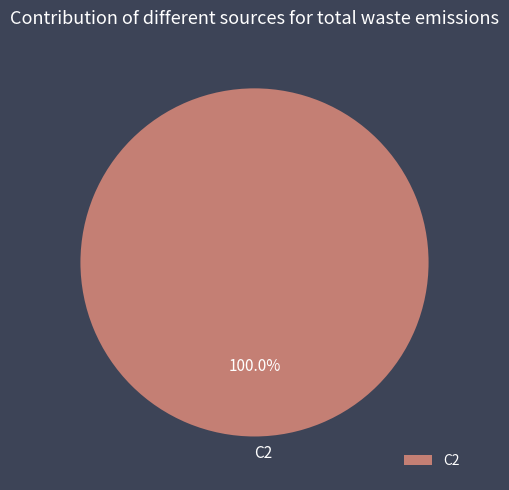

Count the number of slices in the pie.

1